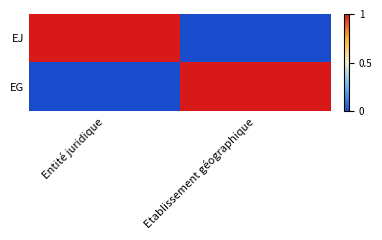

Rank the series at Entité juridique from highest to lowest value.

EJ, EG